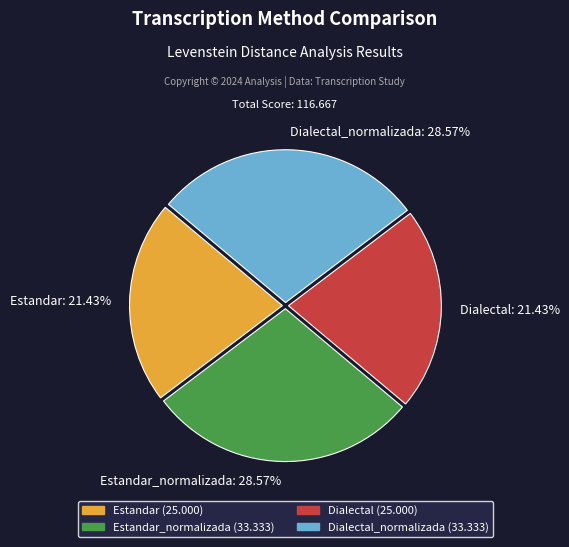

Is it true that Estandar is 21% of the pie?

True